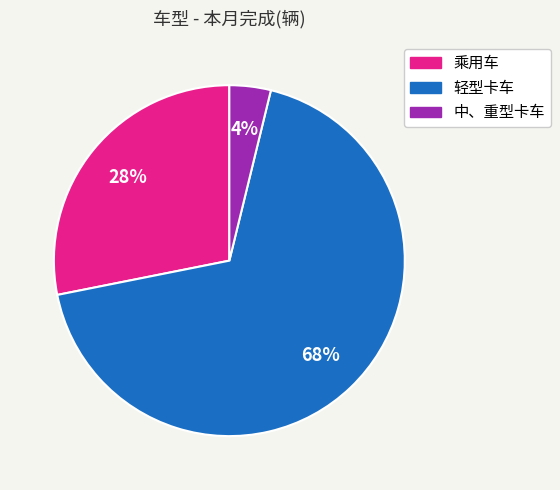

To the nearest percent, what portion does 乘用车 represent?

28%